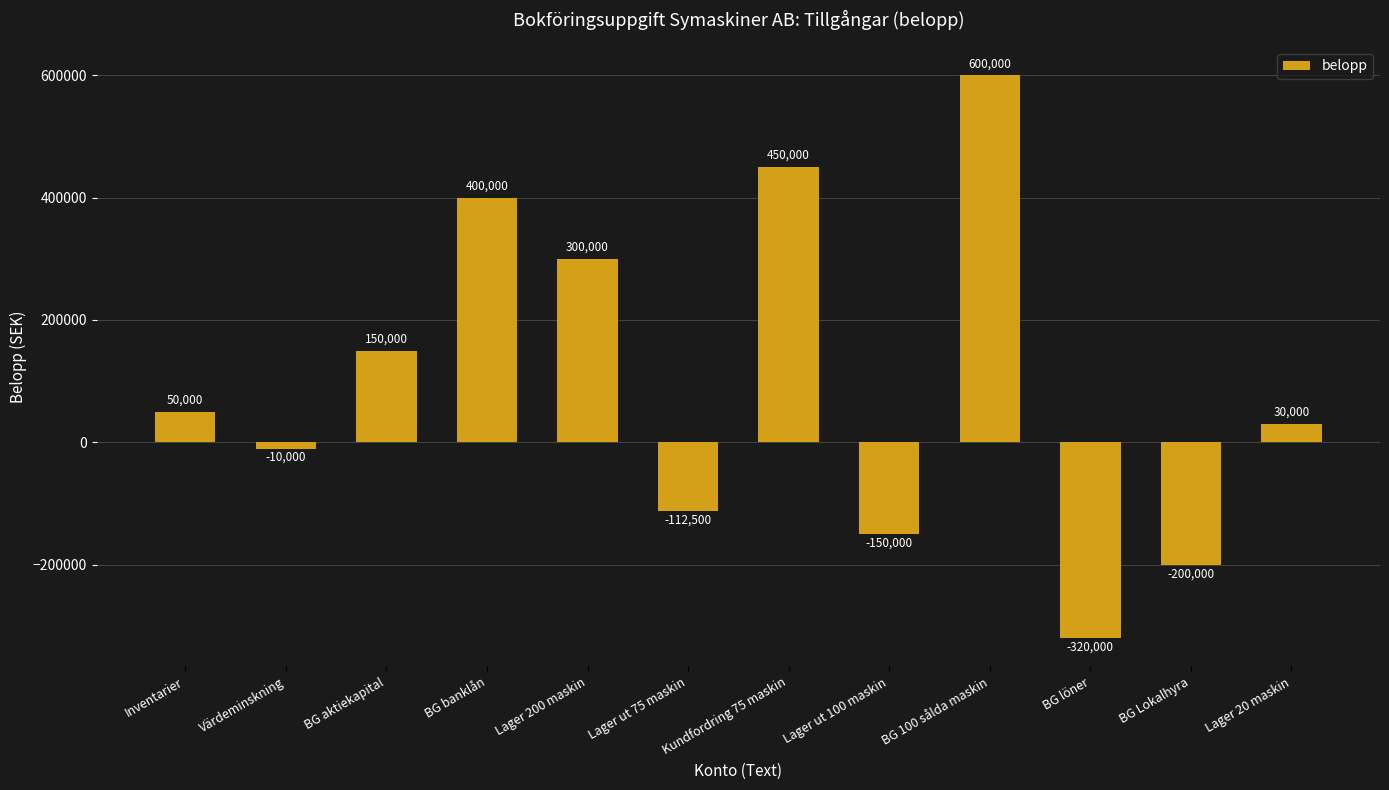

The value at Lager 20 maskin is 30000. True or false?

True